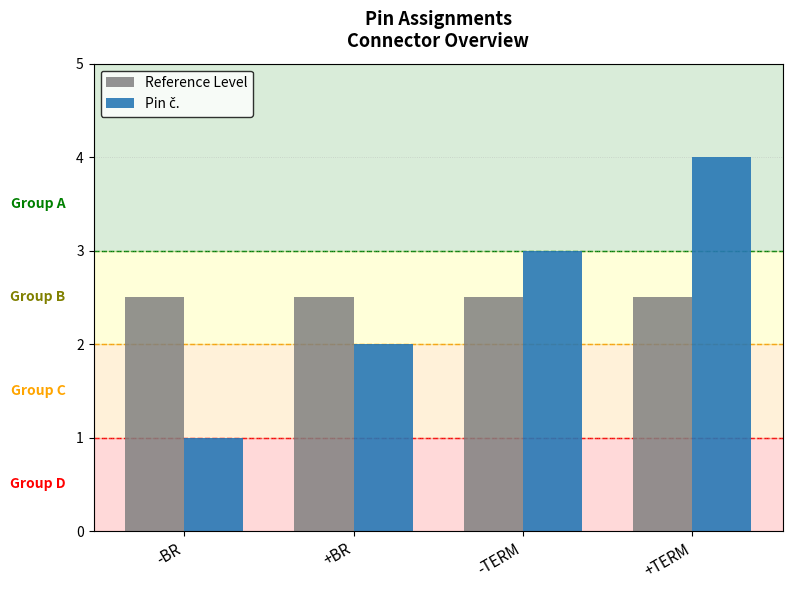

The Reference Level series shows 2.5 at +TERM. True or false?

True